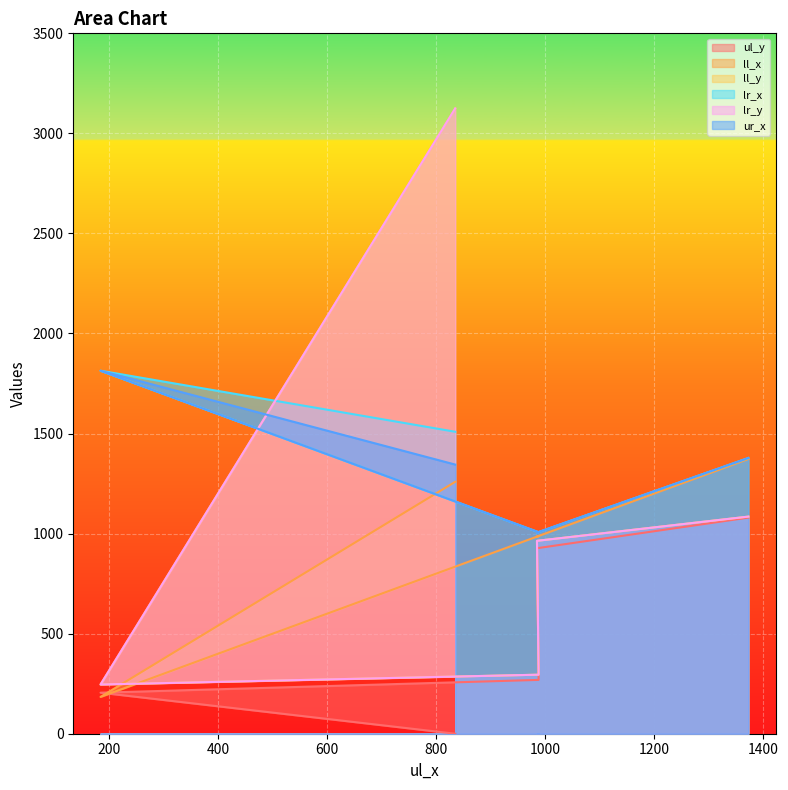

Reading left to right, extract all data points from this chart.

ul_y: 0	205	269	927	1080
ll_x: 1259	184	988	985	1373
ll_y: 3125	246	295	964	1085
lr_x: 1509	1814	1007	1005	1378
lr_y: 3125	246	295	964	1085
ur_x: 1345	1814	1007	1005	1378